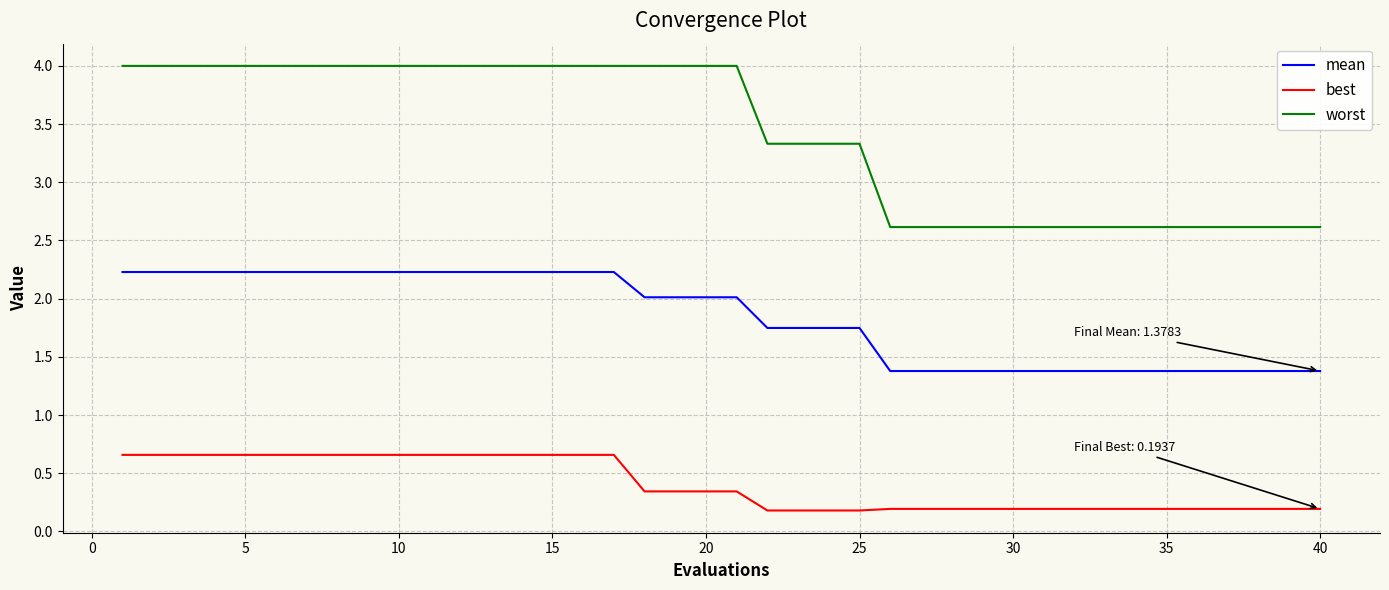

Which series has the largest range (max minus min)?

worst